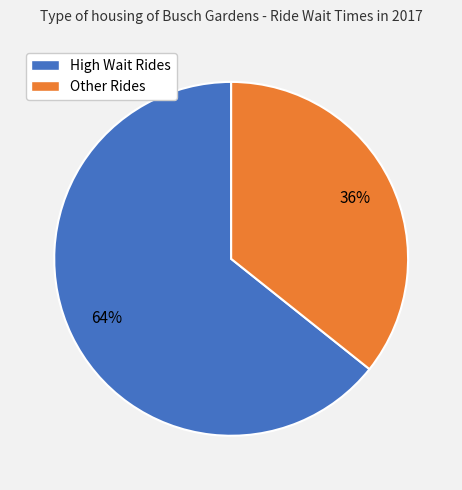

Which category has the smallest portion of the pie?

Other Rides